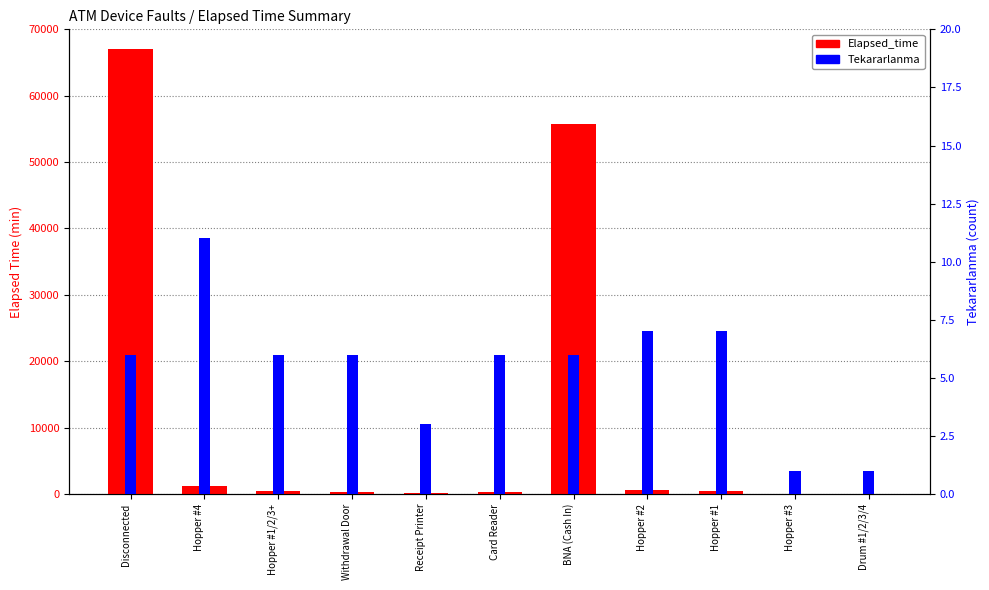

At which category does the chart reach its minimum across all series?

Hopper #3